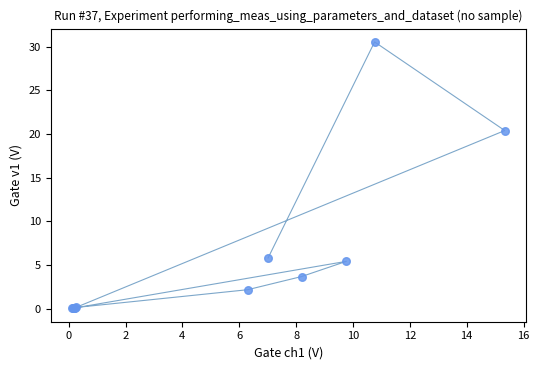

What Y value in the scatter plot is closest to 15?

20.4